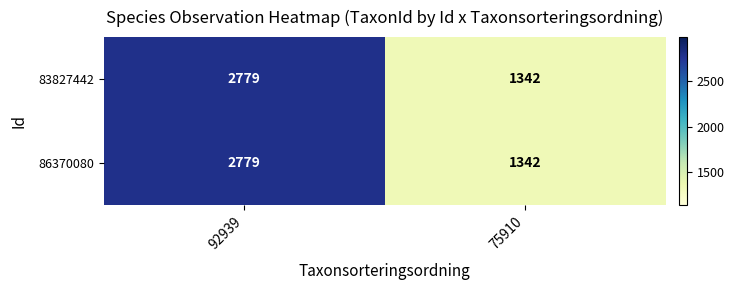

What is the approximate value of 83827442 at 92939, to the nearest 100?

2800